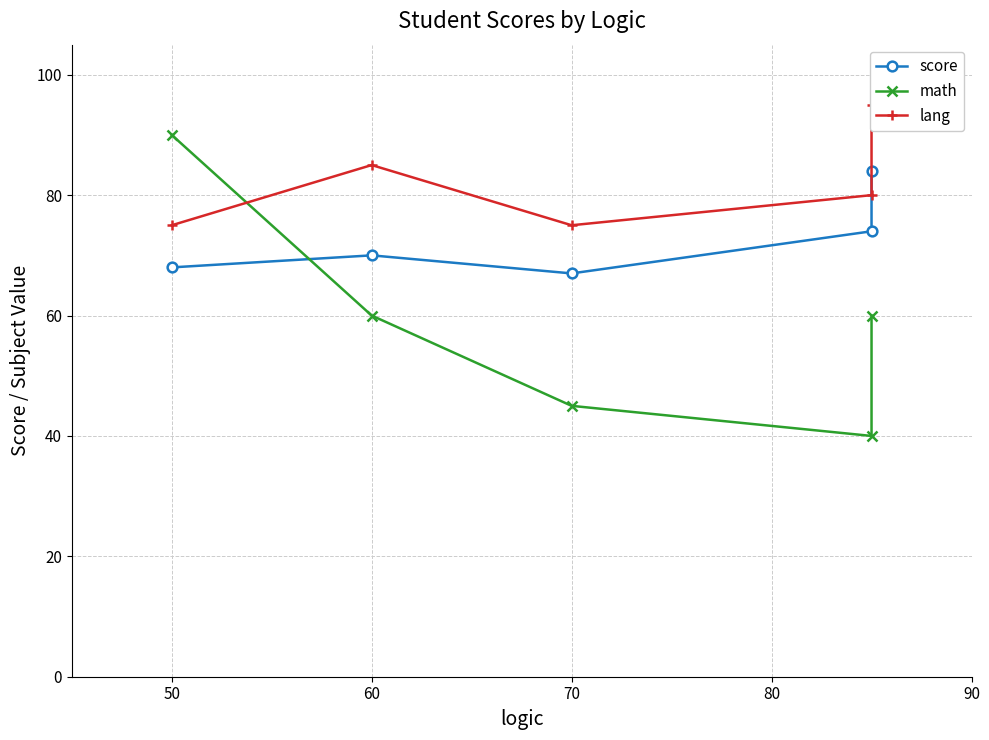

Which series changed the most between 50 and 60?

math